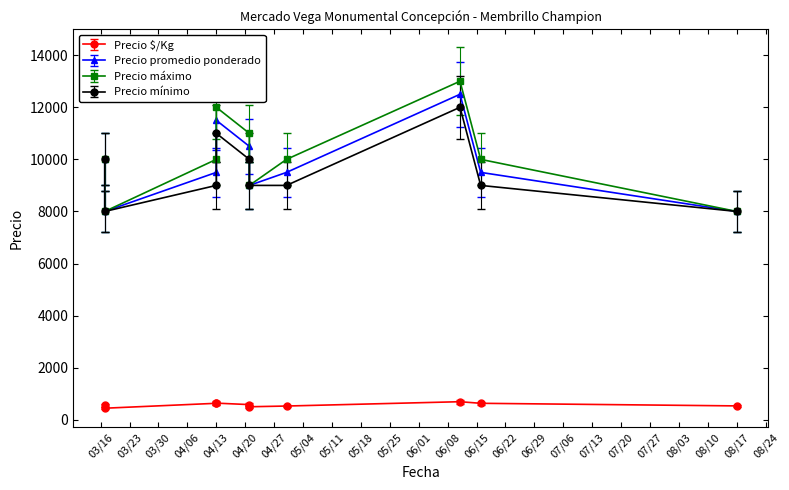

Count the number of categories in the chart.

10